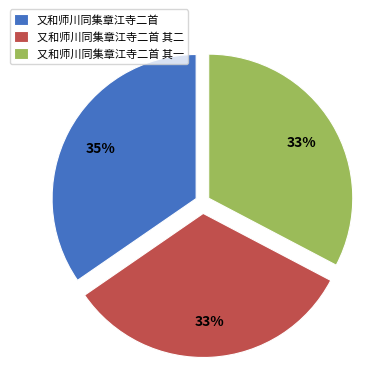

Which slice is the largest?

又和师川同集章江寺二首